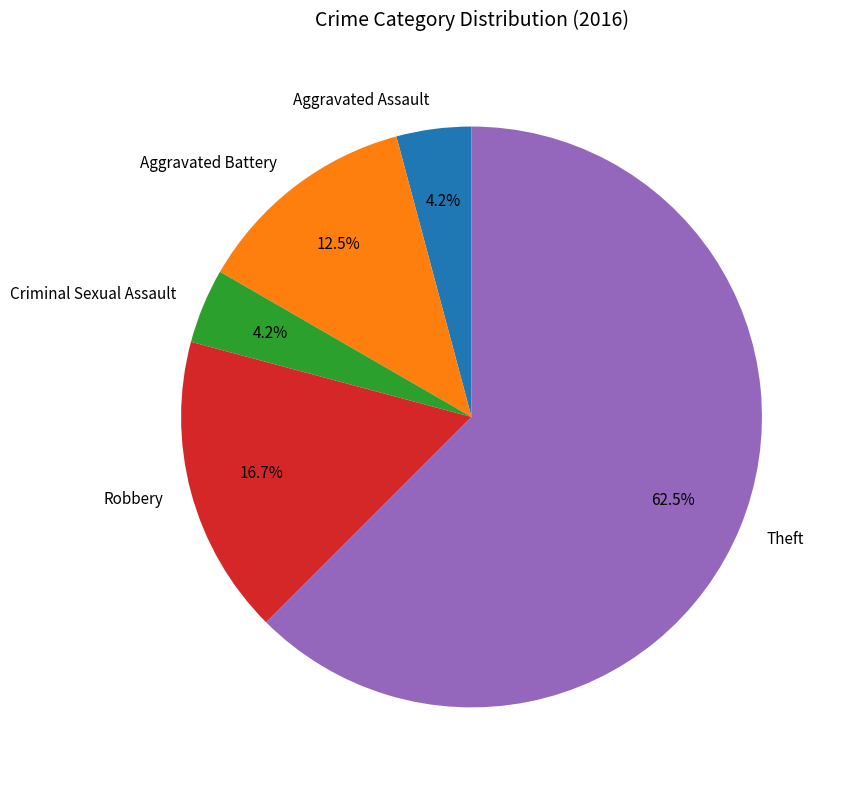

Which category has the biggest portion of the pie?

Theft